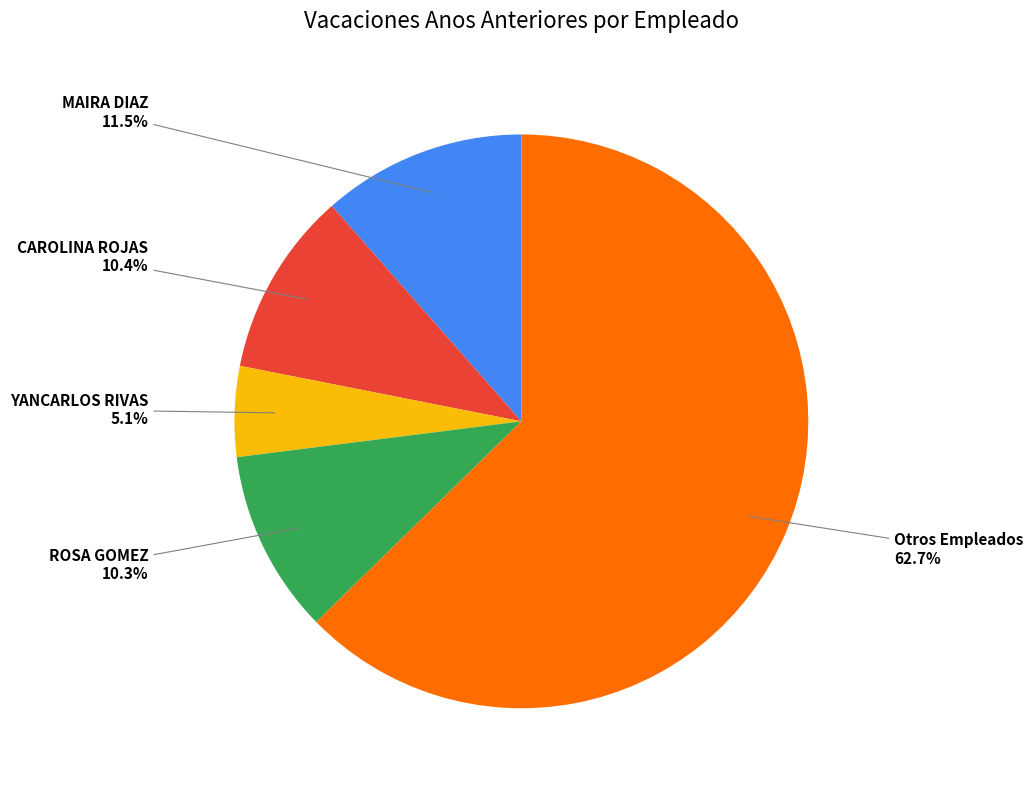

How many segments does this pie chart have?

5